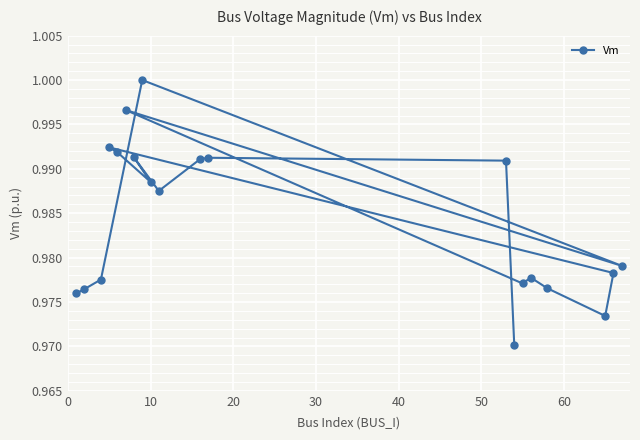

How many lines are shown in the chart?

1